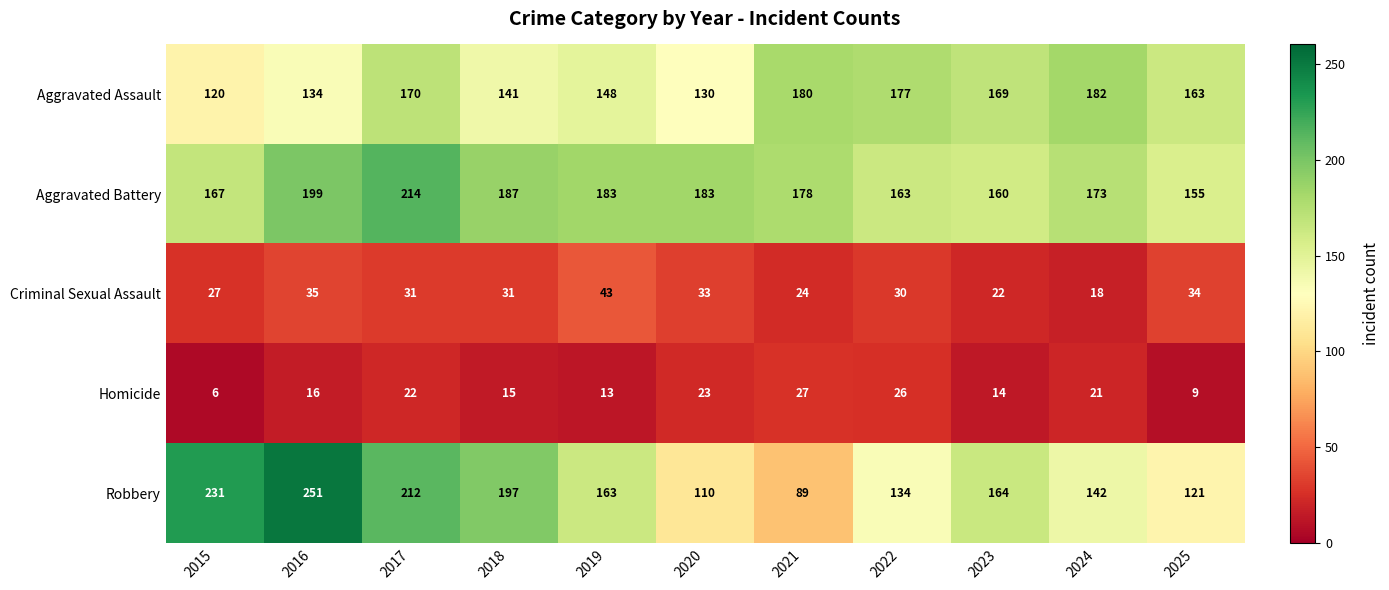

What is the sum of the Criminal Sexual Assault values at 2016 and 2022?

65